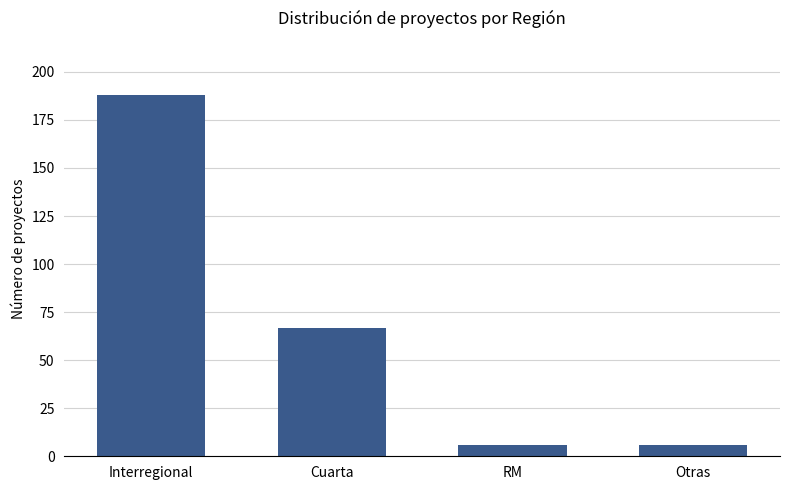

Where is the data nearest to the value 97?

Cuarta